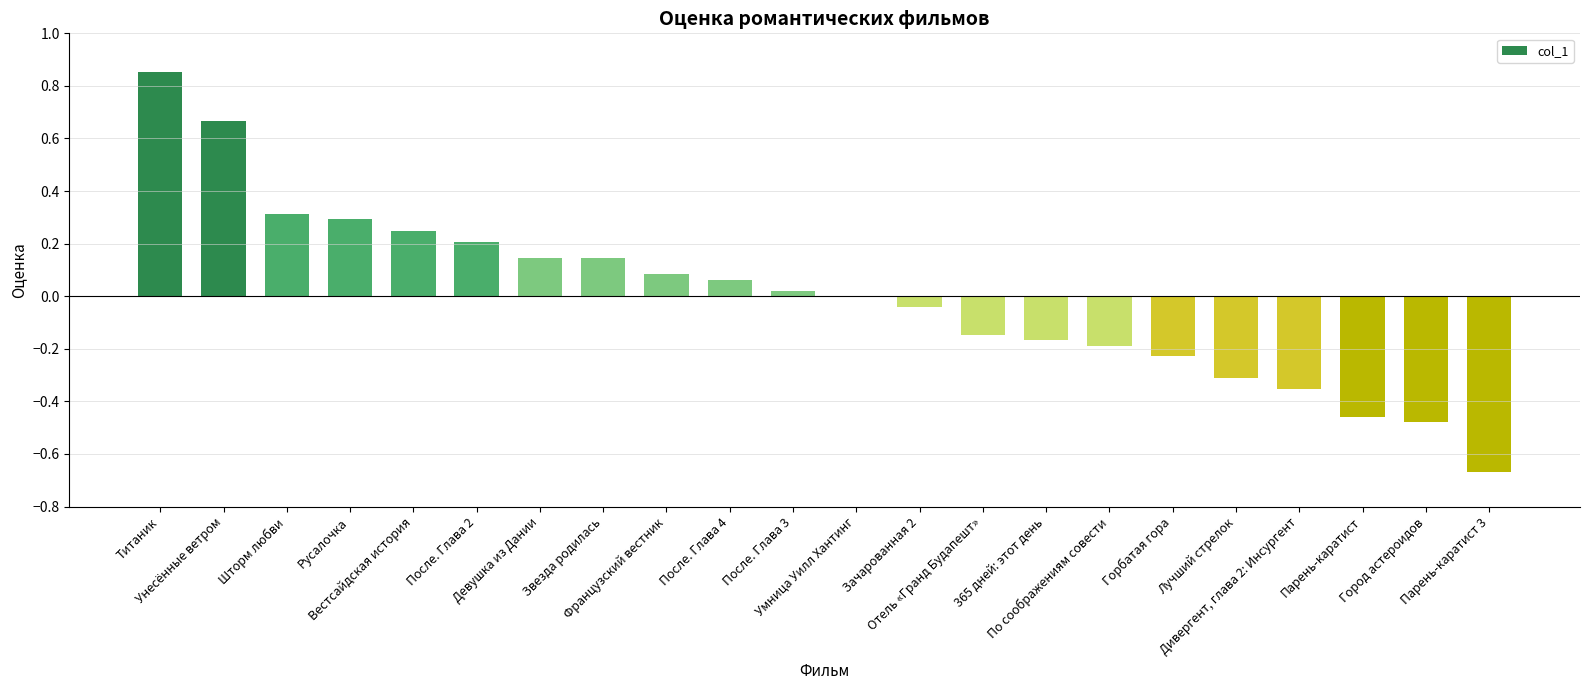

What is the label of the 7th bar from the left?

Девушка из Дании